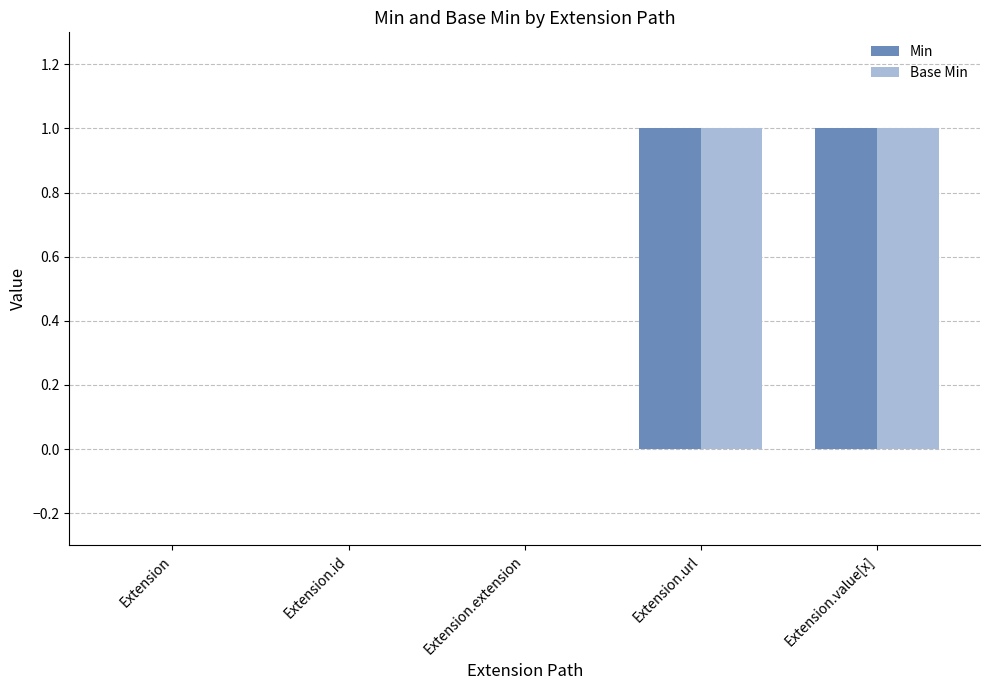

Is it true that Min equals 0 at Extension.extension?

True